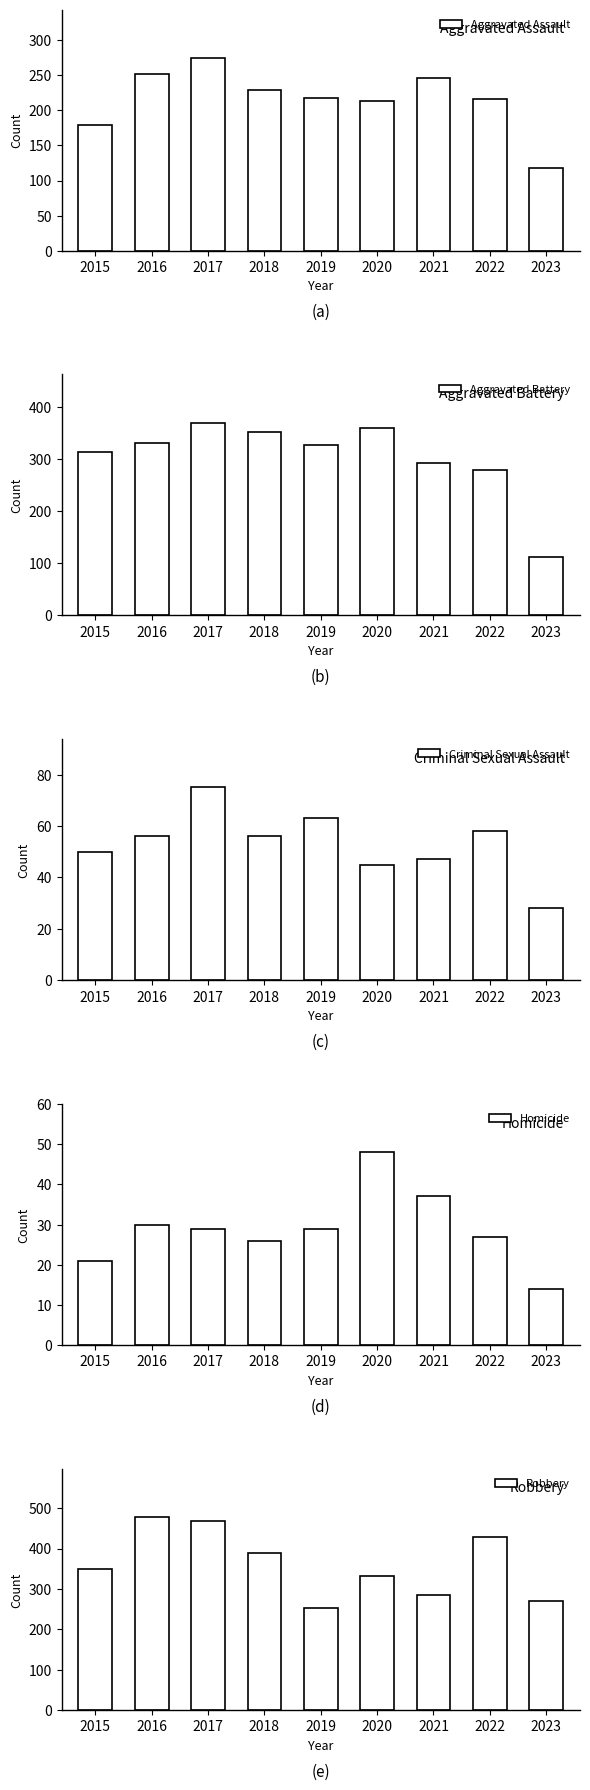

Are the bars grouped side by side (vs. stacked)?

Yes